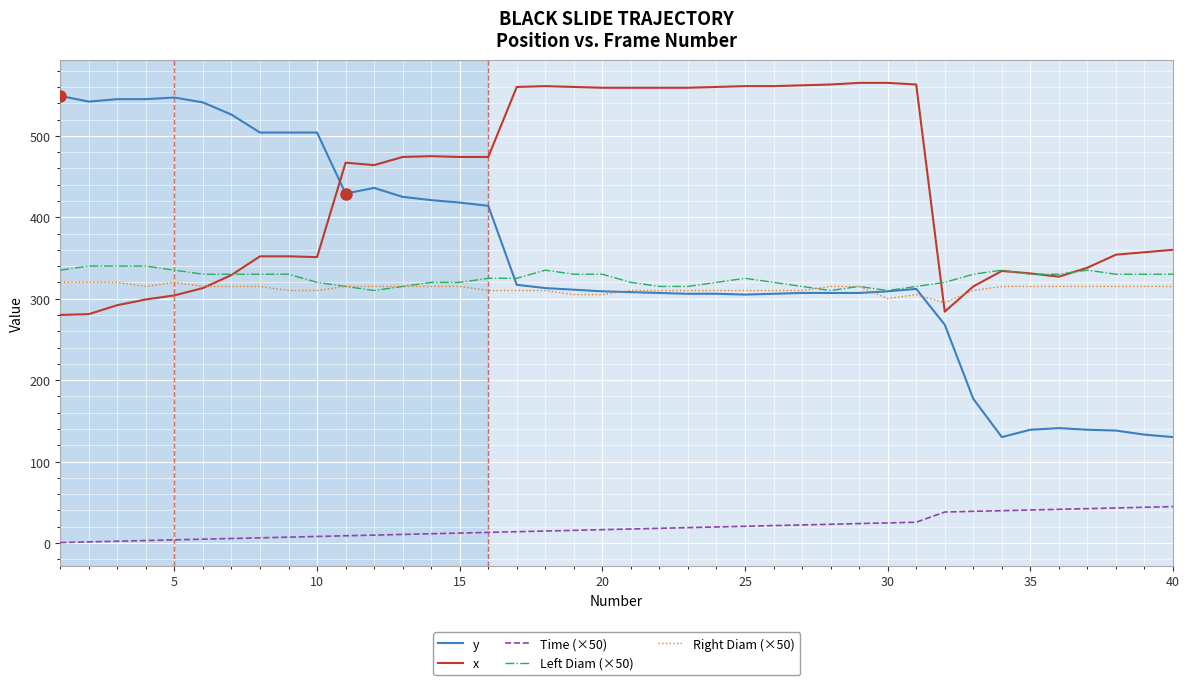

Which series has the largest range (max minus min)?

y